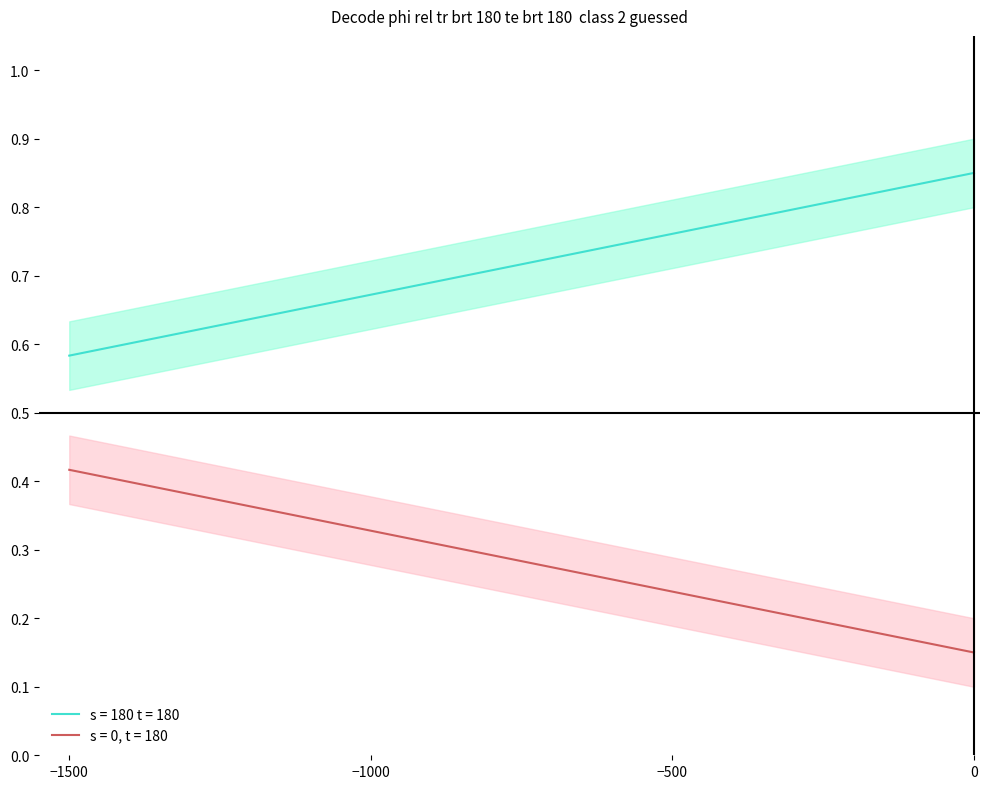

What is the average value?

0.7